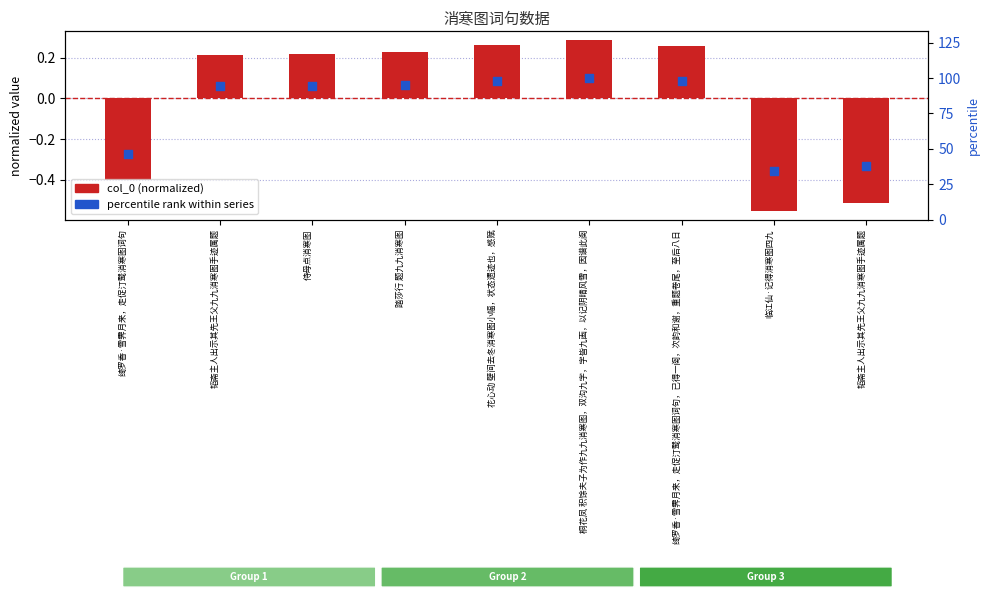

Is the value of col_0 (normalized) at 踏莎行 题九九消寒图 greater than the value of percentile rank within series at 韬斋主人出示其先王父九九消寒图手迹属题?

No